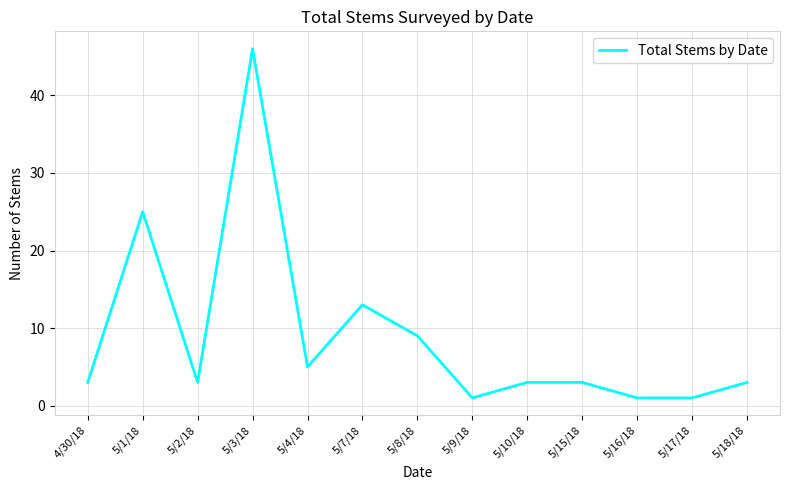

What is the ratio of the value at 5/9/18 to the value at 4/30/18?

0.3